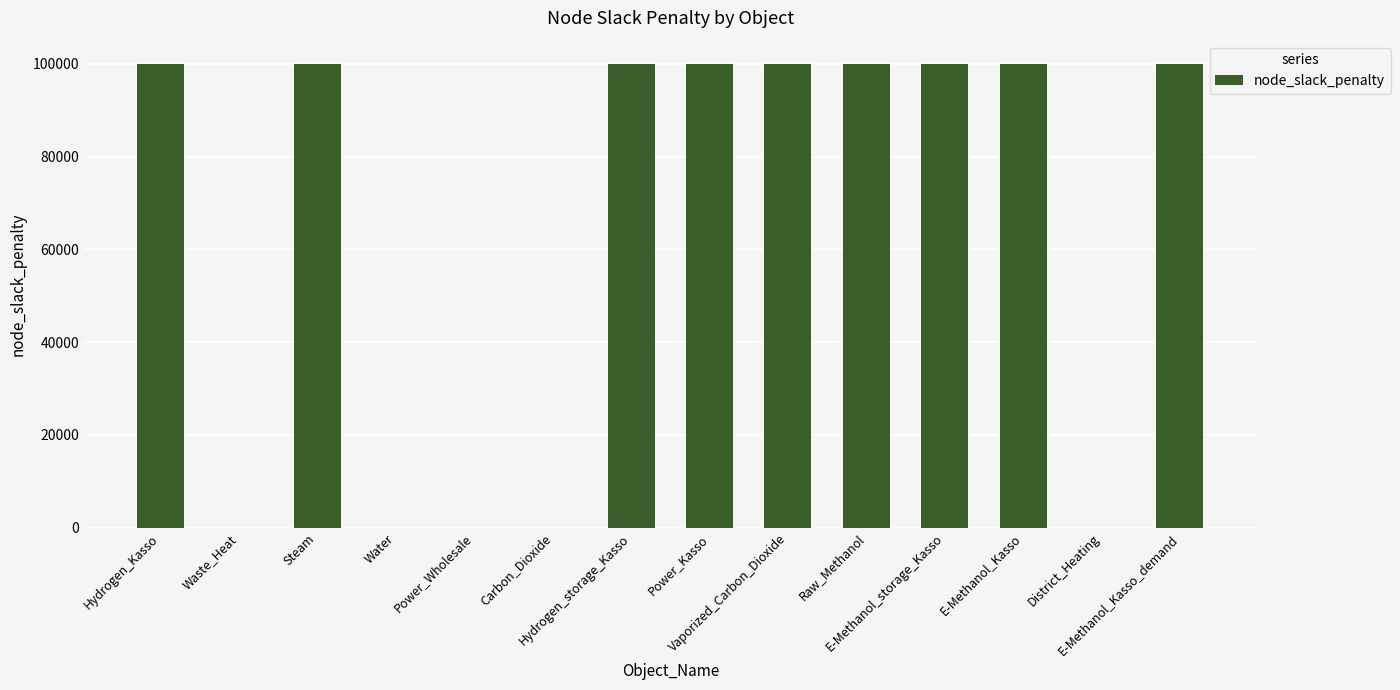

What is the greatest value displayed?

100000